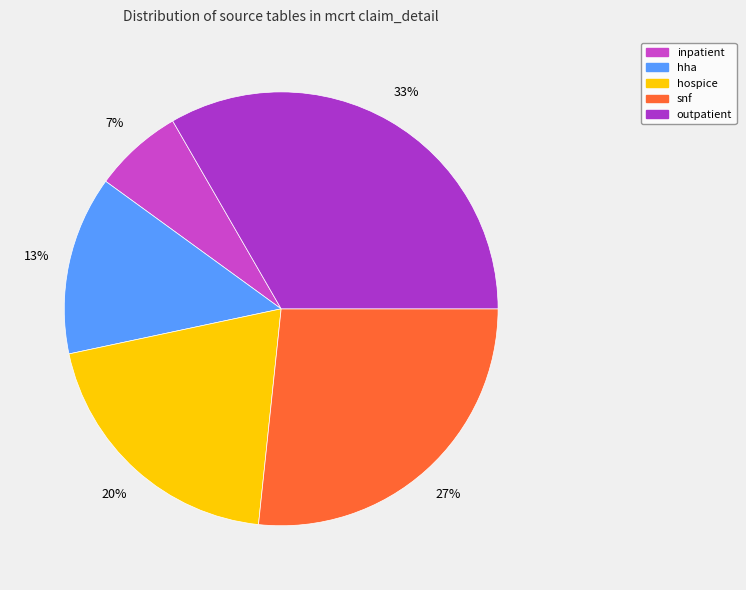

What is the total percentage of snf and inpatient?

33.3%